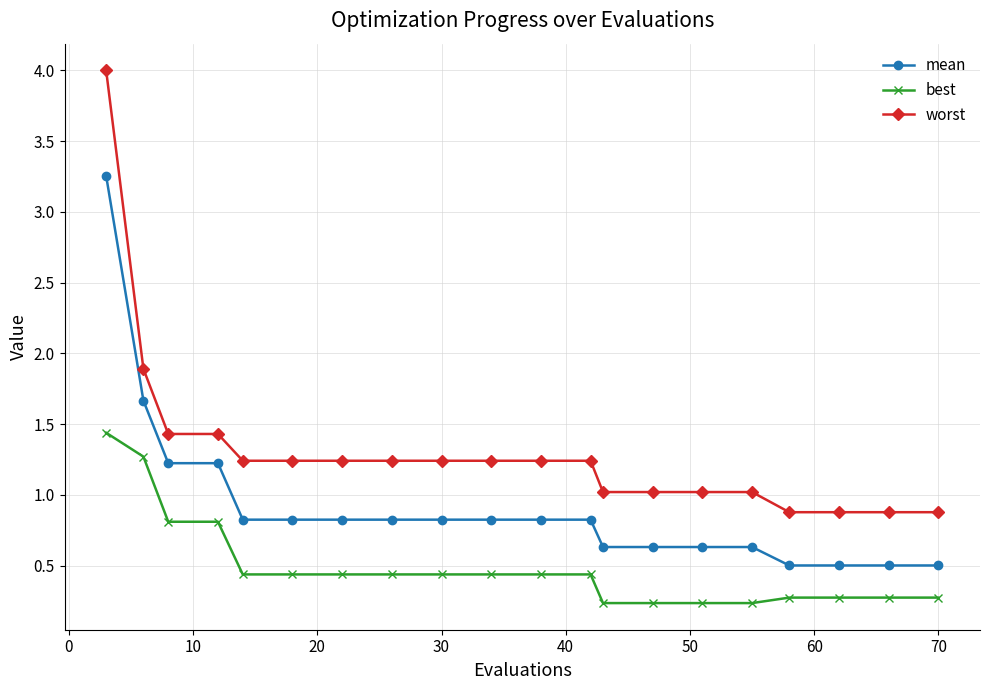

True or false: best and worst intersect in this chart.

False